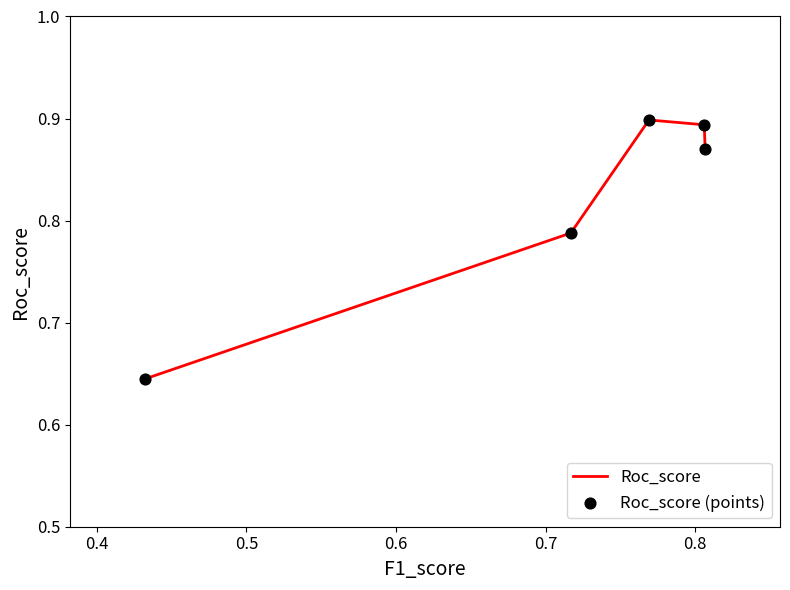

True or false: the data has more than 2 interior local peaks.

False